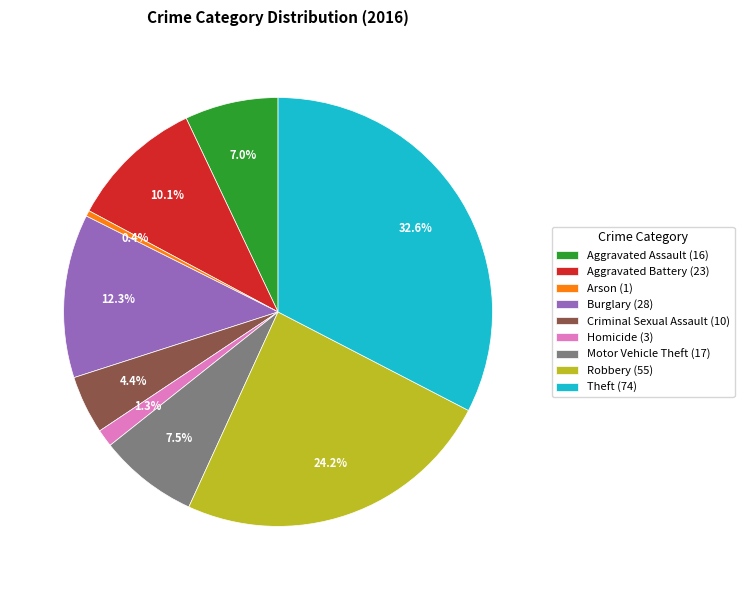

How much of the chart is everything except Motor Vehicle Theft (17)?

92.5%